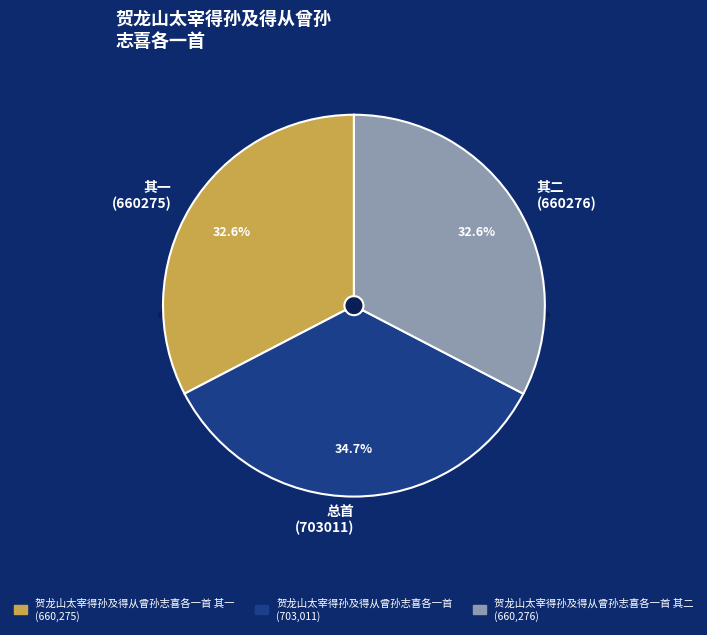

The 贺龙山太宰得孙及得从曾孙志喜各一首 其一 slice represents 43% of the pie. True or false?

False